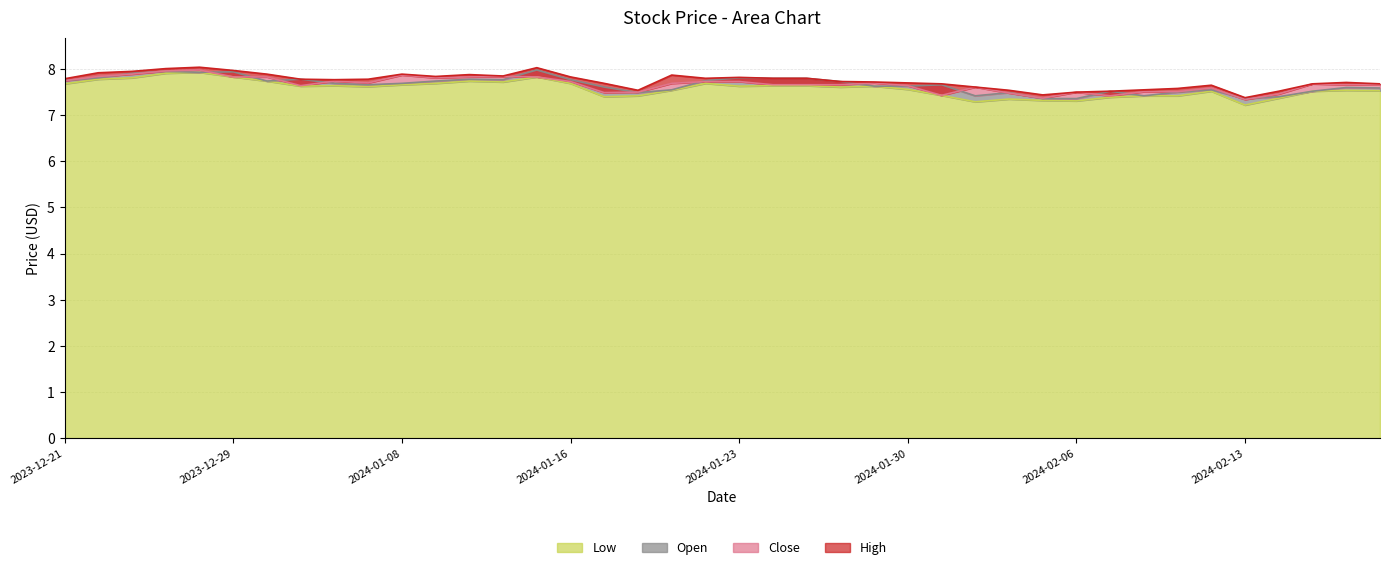

At which category does High reach its first local peak?

2023-12-28